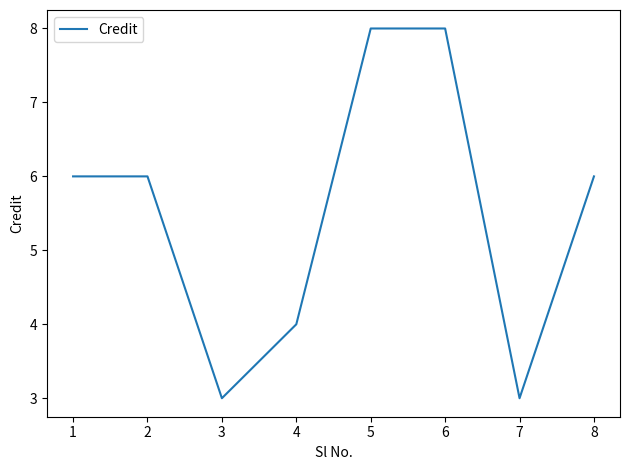

What is the maximum value shown in the chart?

8